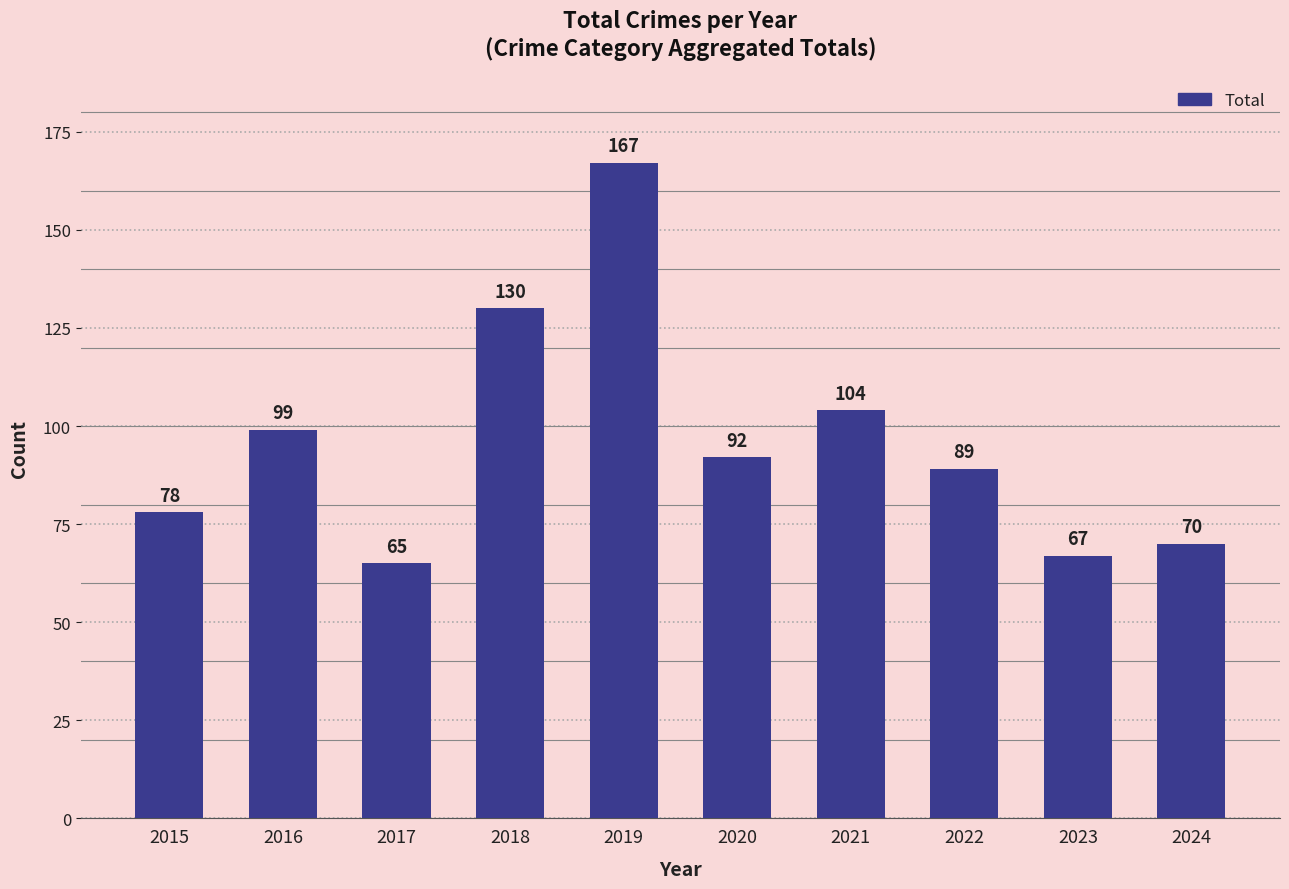

List the labels in order of value, smallest first.

2017, 2023, 2024, 2015, 2022, 2020, 2016, 2021, 2018, 2019